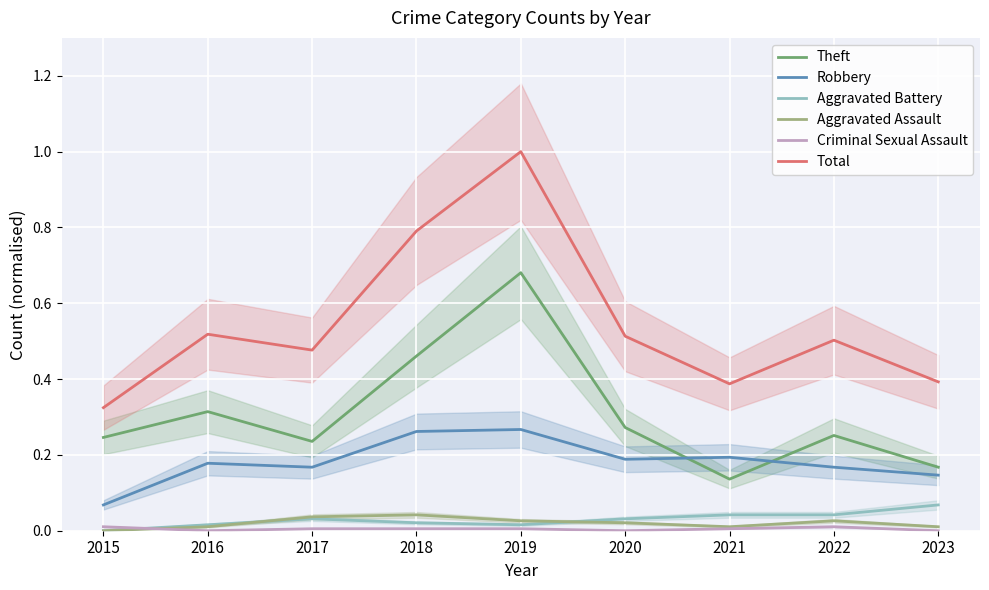

Count the number of categories in the chart.

9